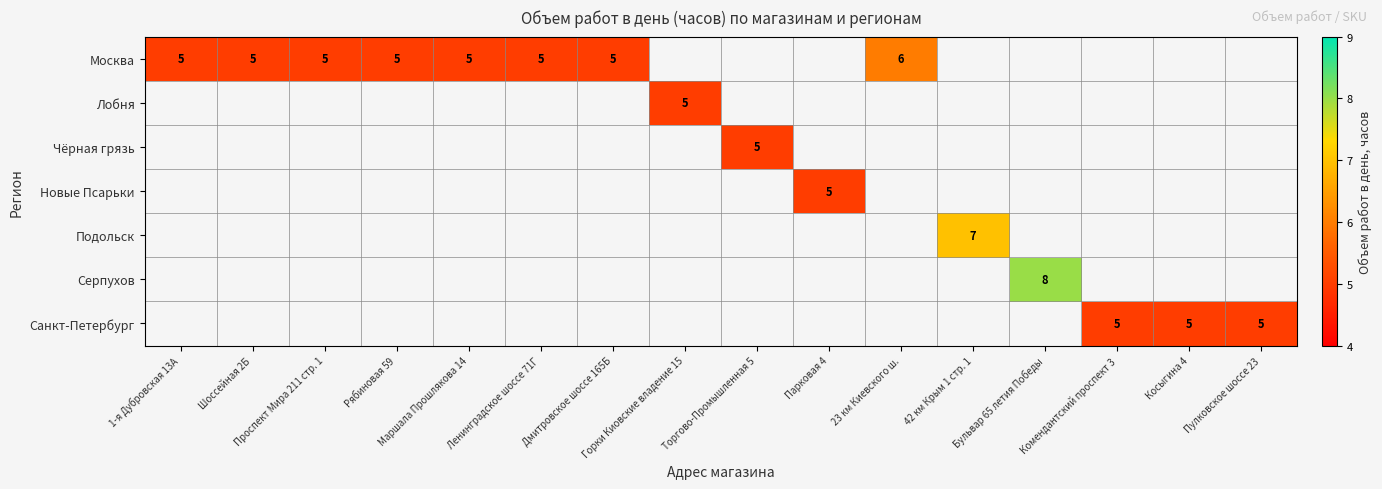

How many positive values does the Подольск series have?

1